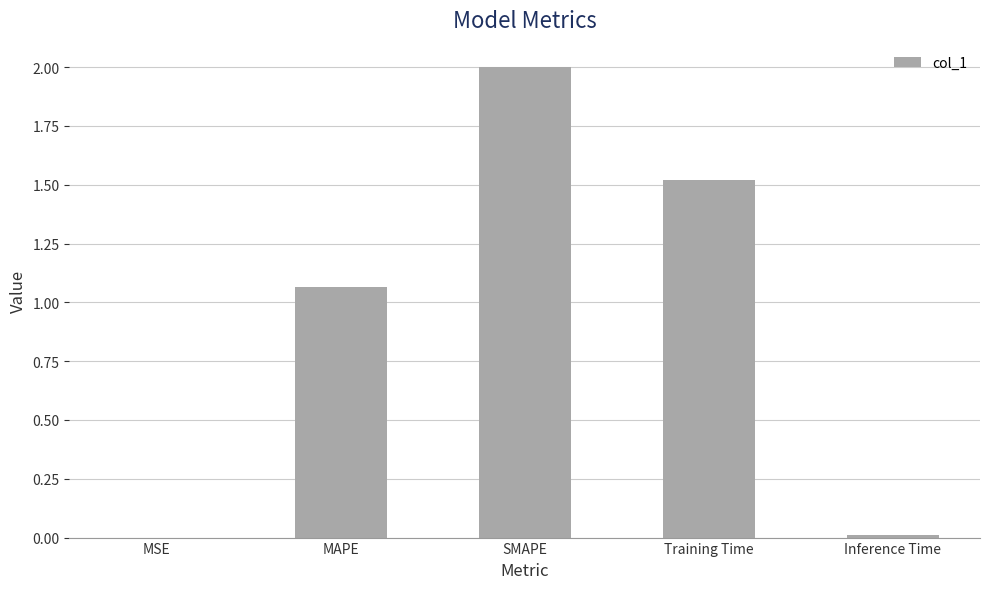

What is the difference between the values at Training Time and SMAPE?

0.5